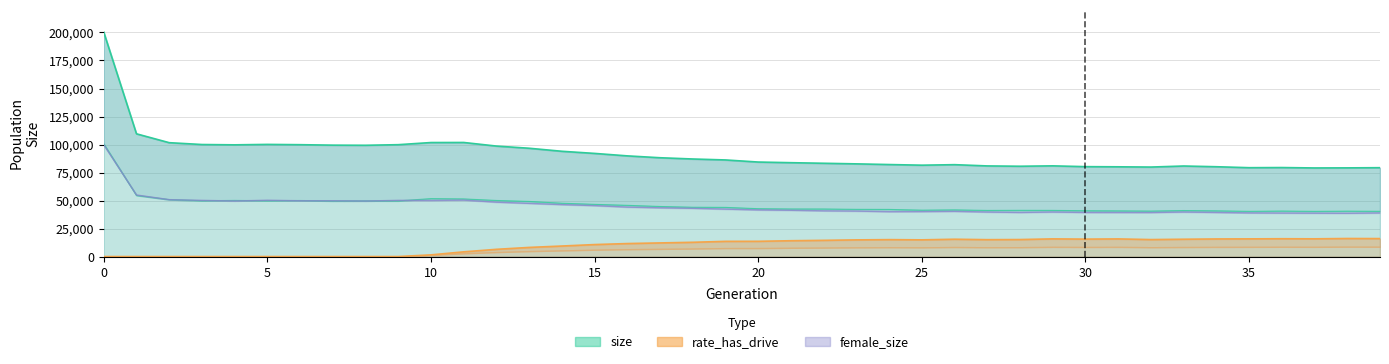

At how many categories does at least one series exceed 192281?

1